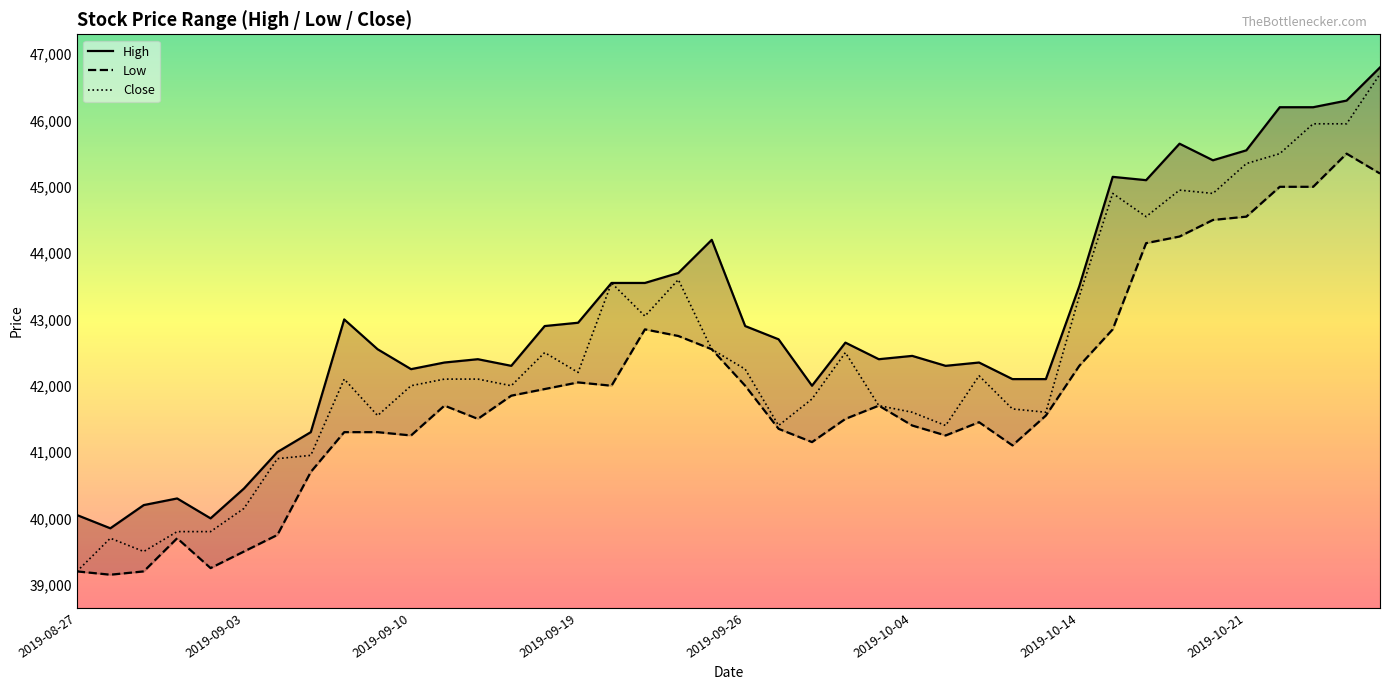

Which category has the lowest value in the Close series?

2019-08-27